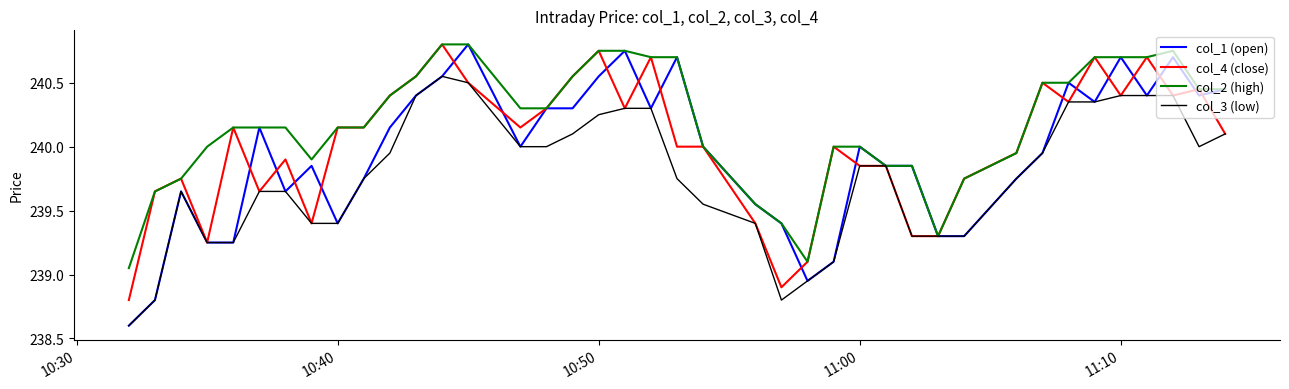

List the series in order of their overall mean, highest first.

col_2 (high), col_4 (close), col_1 (open), col_3 (low)